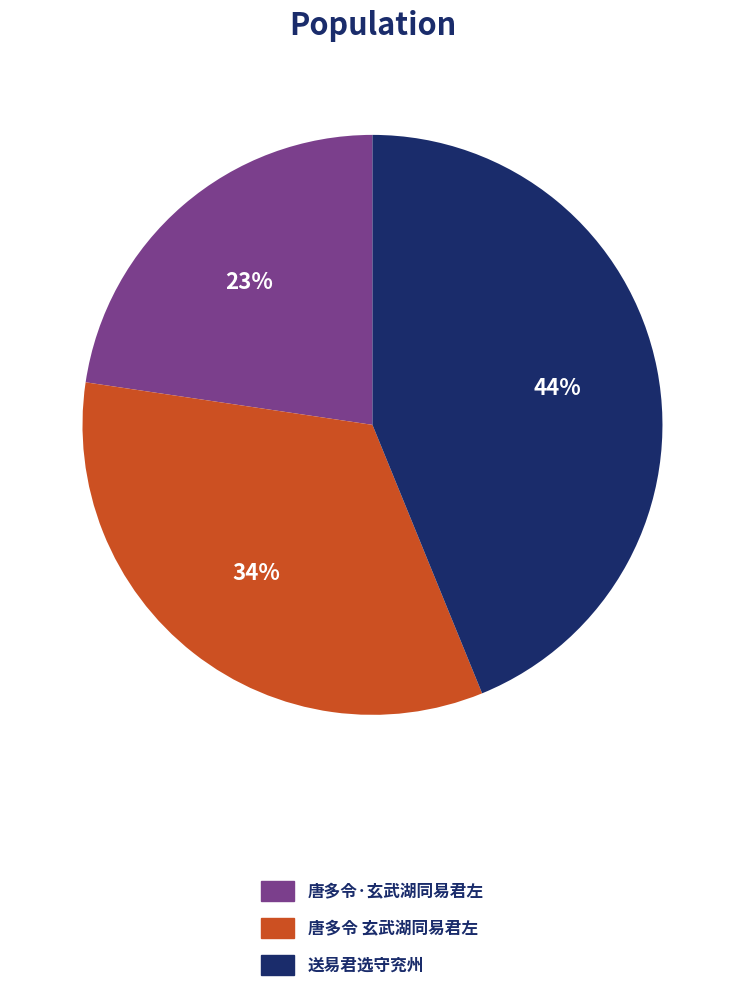

Which slice is the largest?

送易君选守兖州